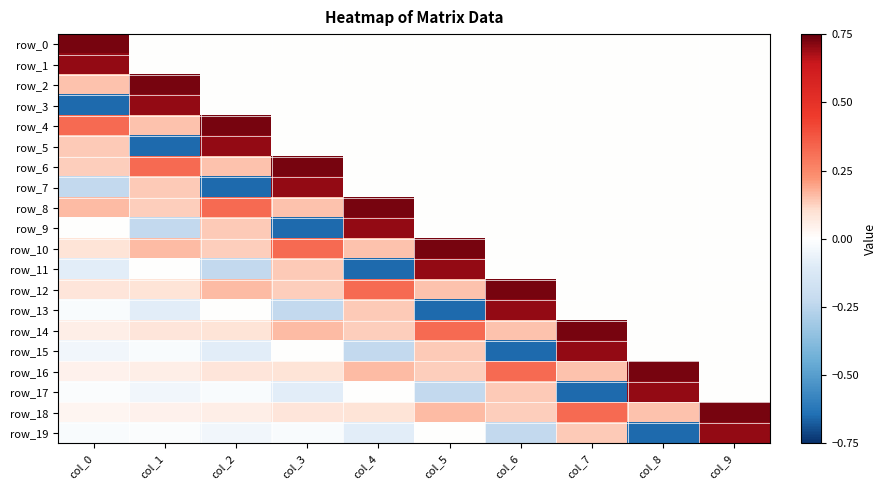

At which category is the sum across all series the highest?

col_0